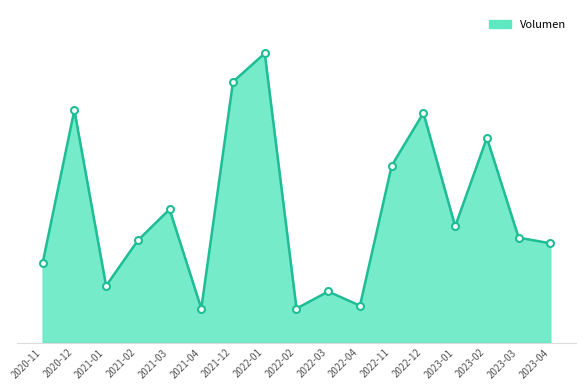

Is this an area chart (filled region under the line)?

Yes